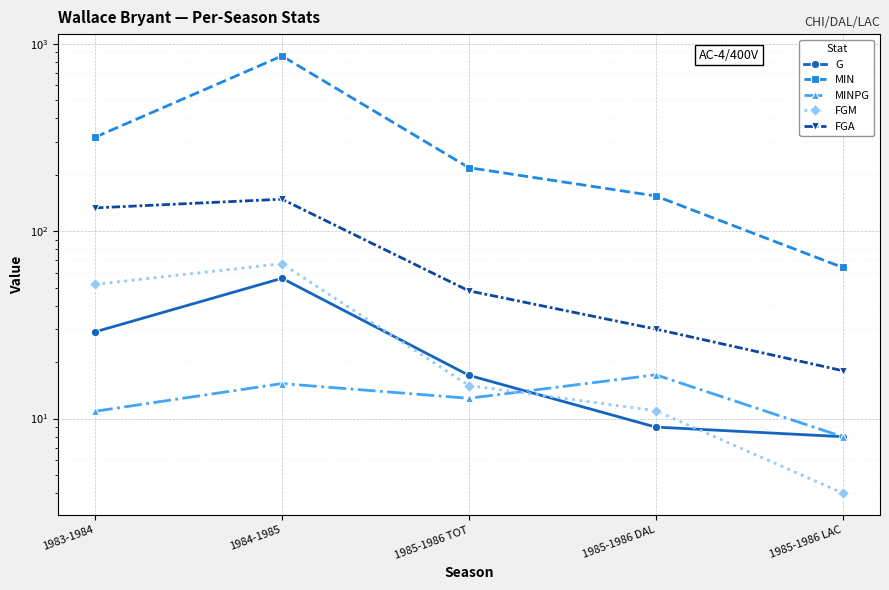

What is the difference between the second highest and minimum values in the G series?

21.0